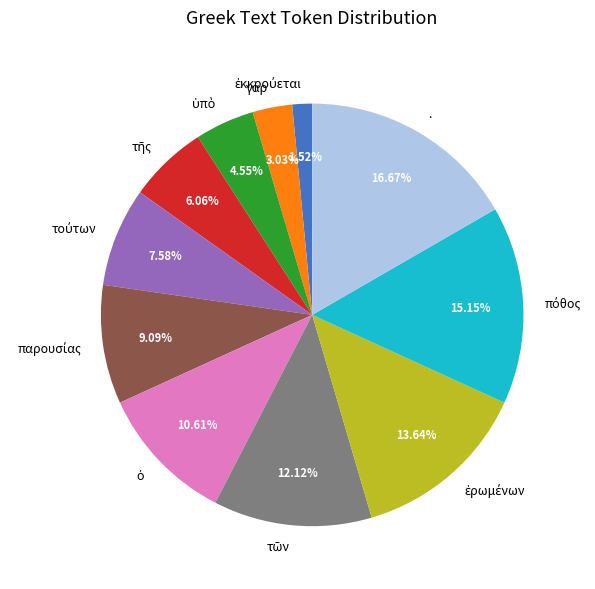

Which slice is the largest?

.